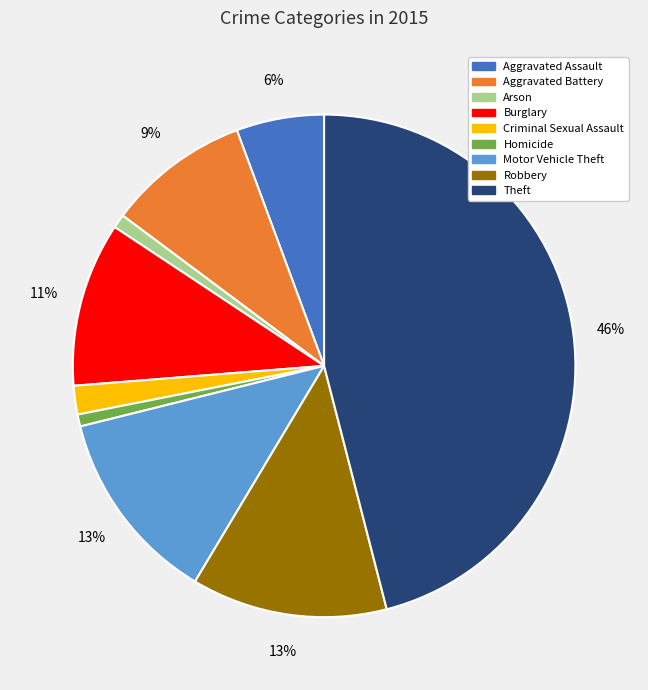

Which slice is the largest?

Theft